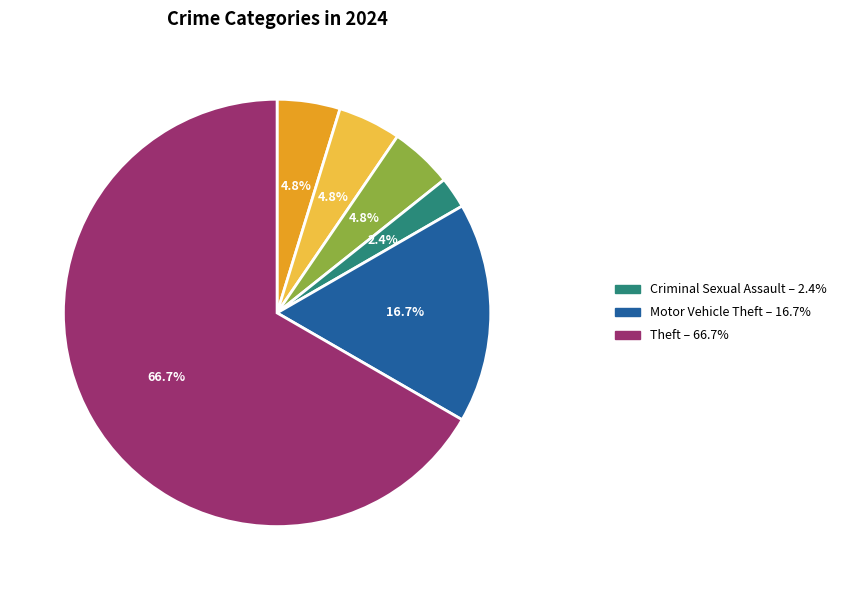

Is there a majority slice in this chart?

Yes